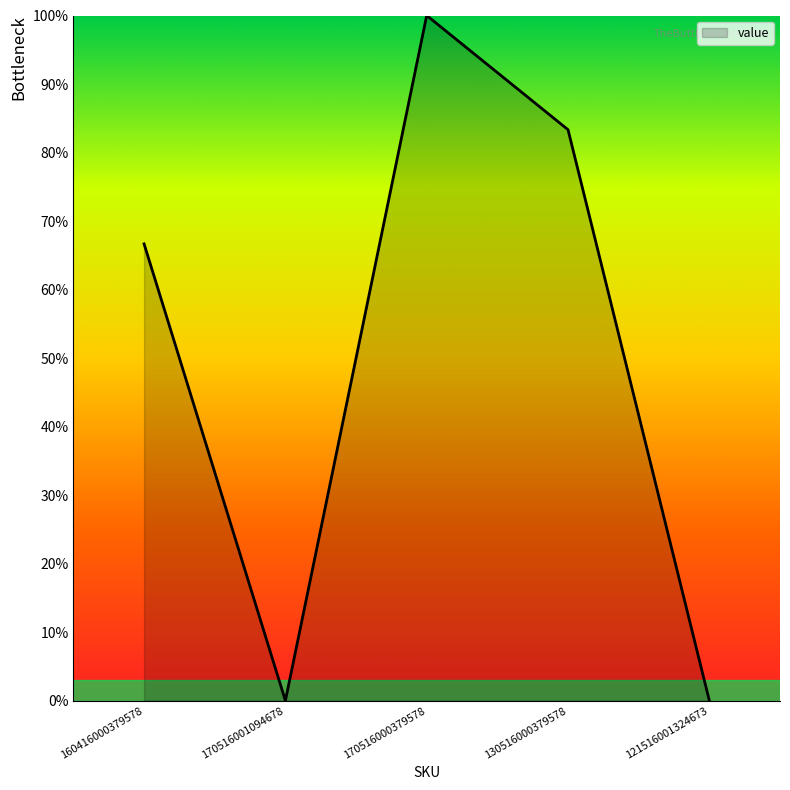

Does the chart have visible grid lines?

No